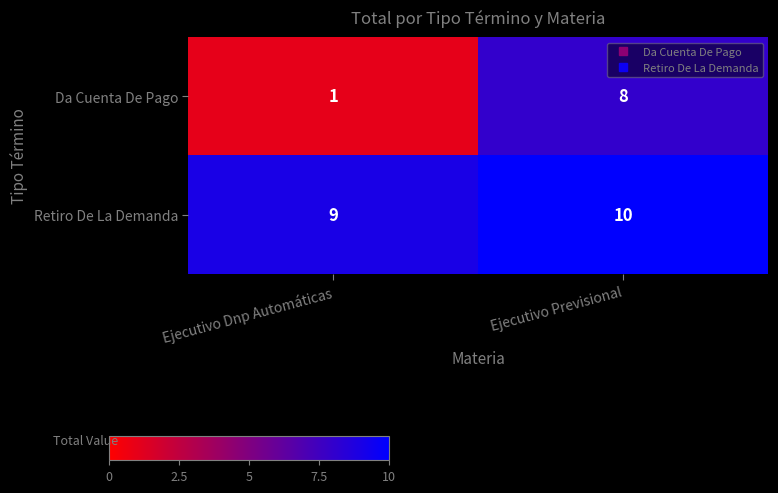

At which label is Da Cuenta De Pago closest to 4?

Ejecutivo Dnp Automáticas